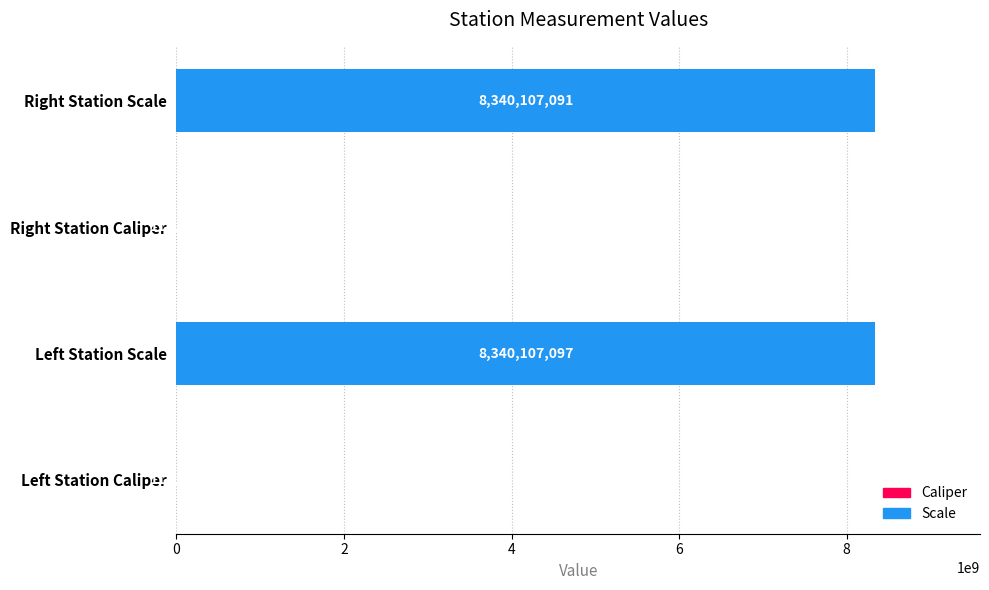

Reading top to bottom, what are all the values shown in this chart?

Right Station Scale=8340107091	Right Station Caliper=113954	Left Station Scale=8340107097	Left Station Caliper=113932